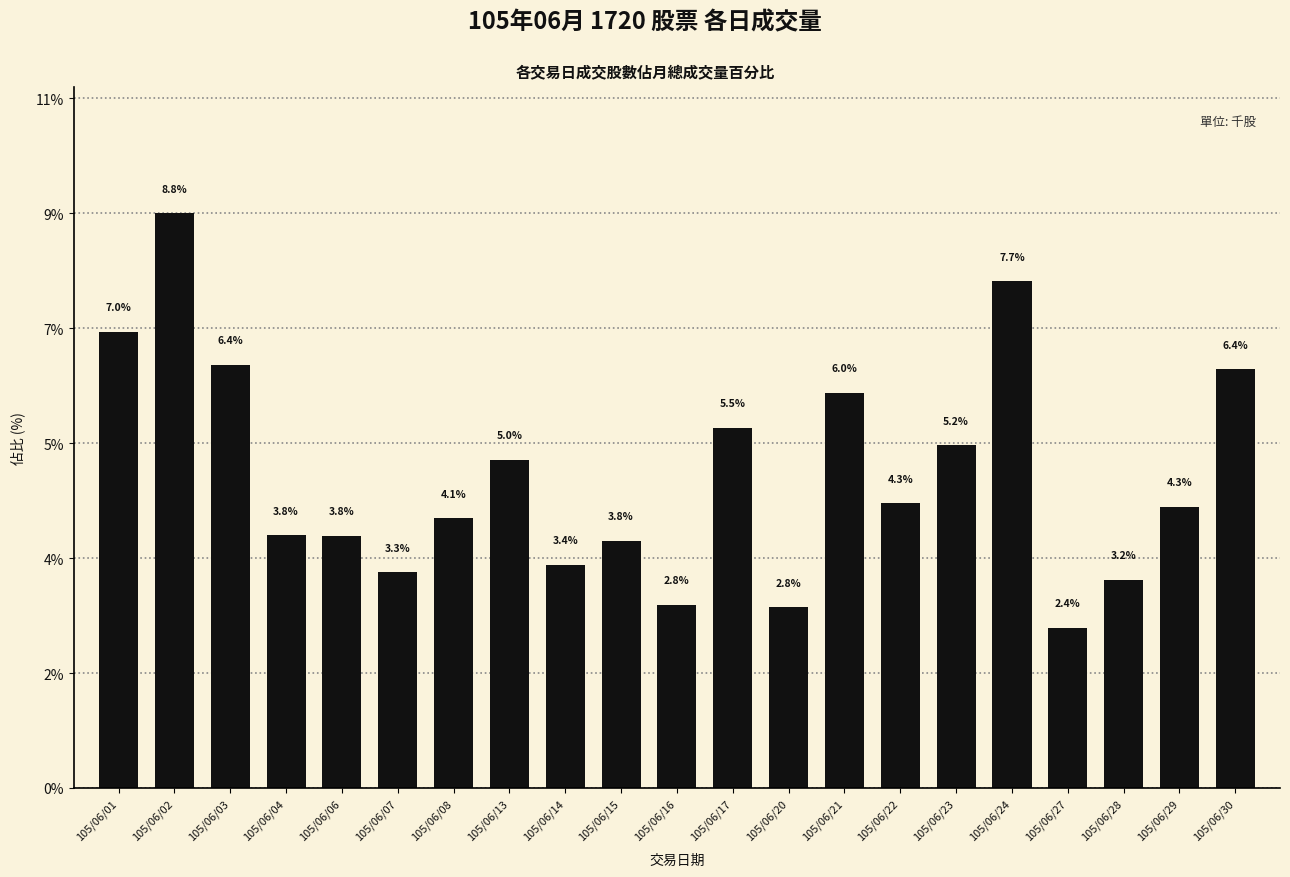

At which category does the chart reach its peak across all series?

105/06/02